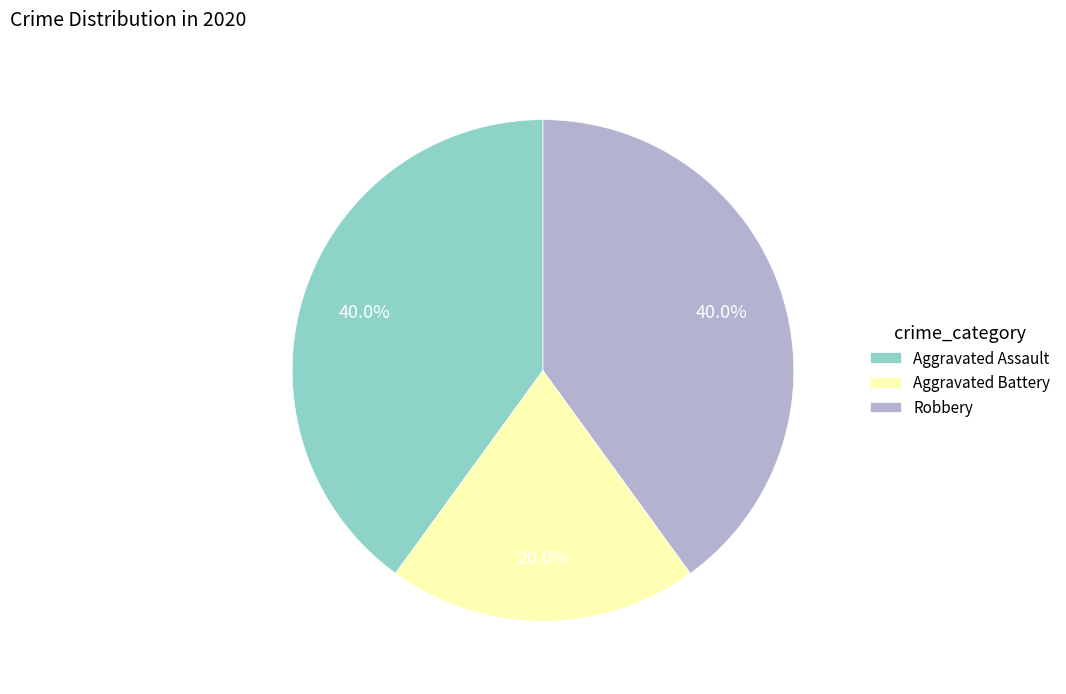

True or false: Aggravated Assault accounts for 27% of the total.

False